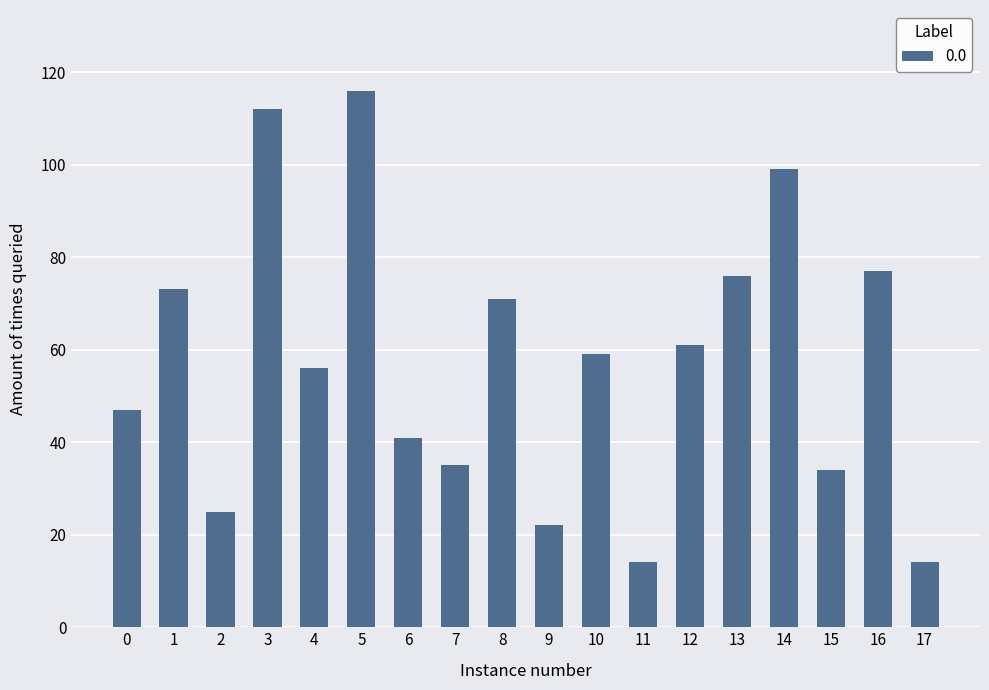

What is the change in value from 10 to 11?

-45